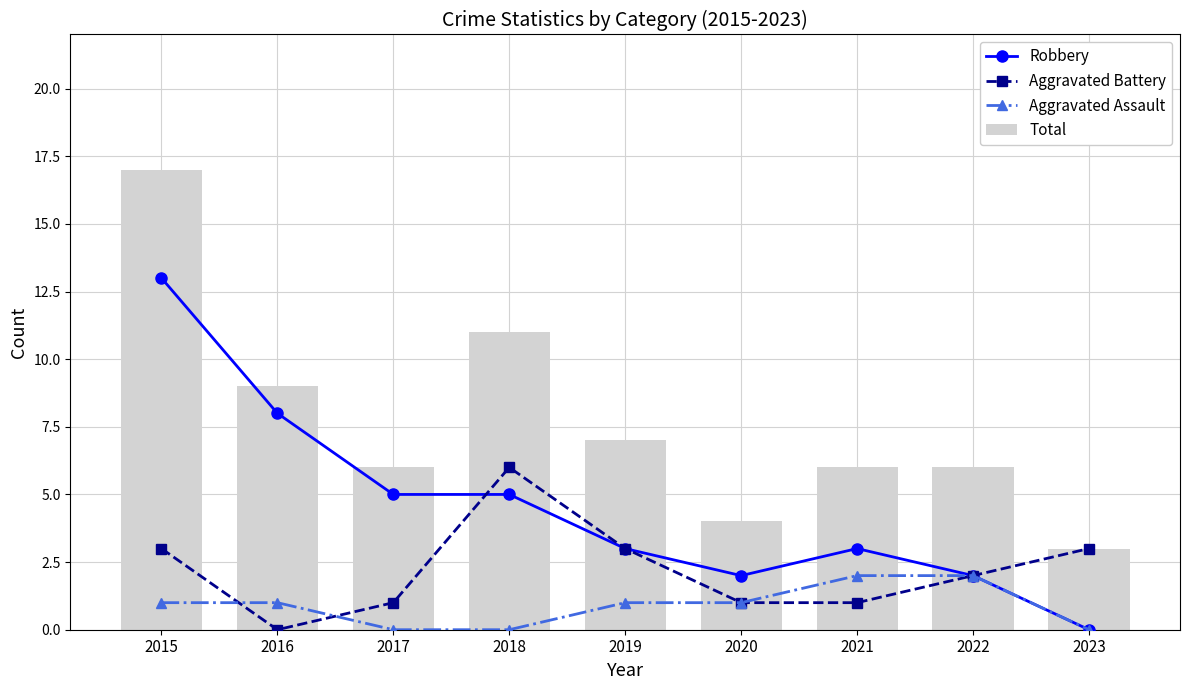

What is the difference between the maximum and second lowest values in the Total series?

13